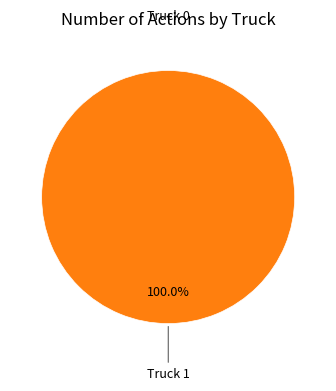

To the nearest percent, what is the difference between the largest and smallest slice percentages?

100%